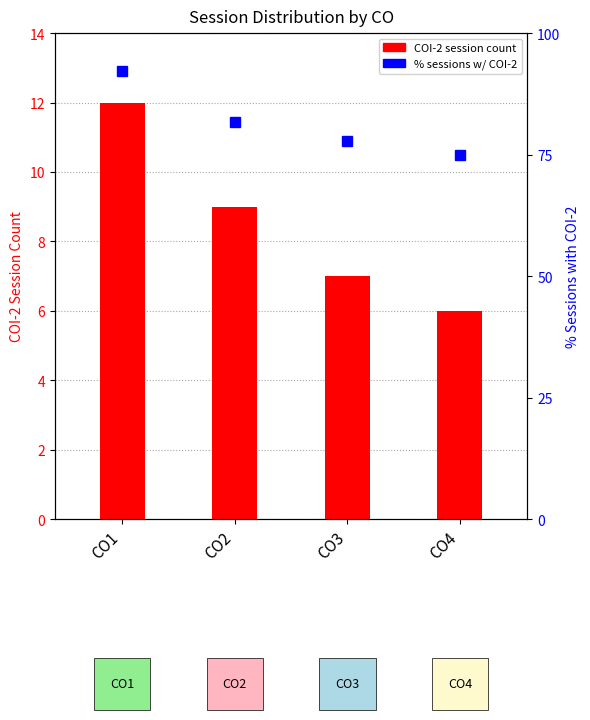

What are all the series names shown in the legend?

COI-2 session count, % of sessions w/ COI-2